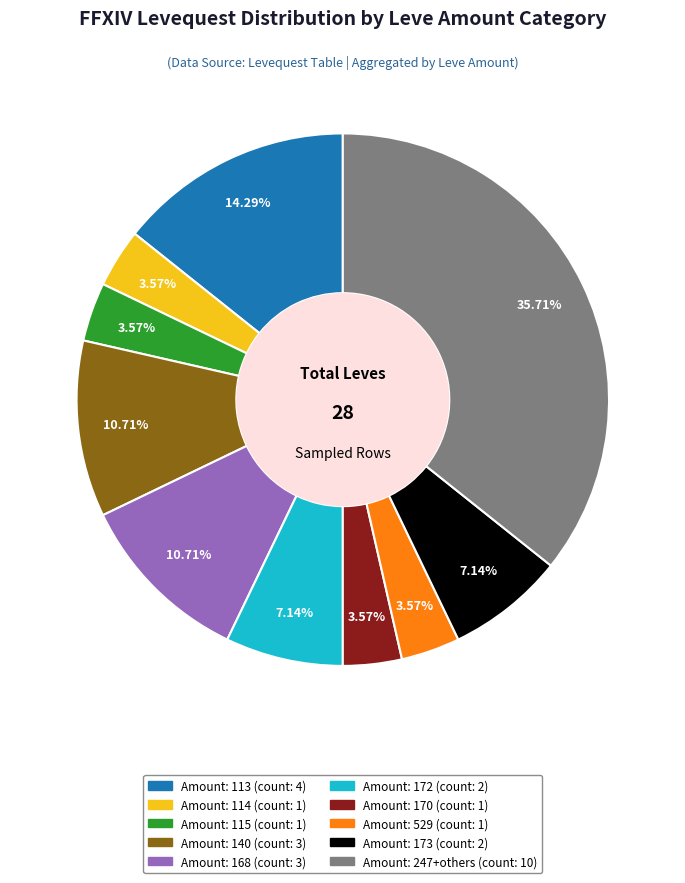

Does any single category account for the majority?

No